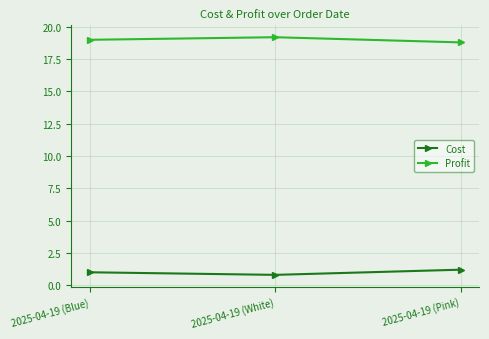

At 2025-04-19 (White), list the series in order from largest to smallest.

Profit, Cost